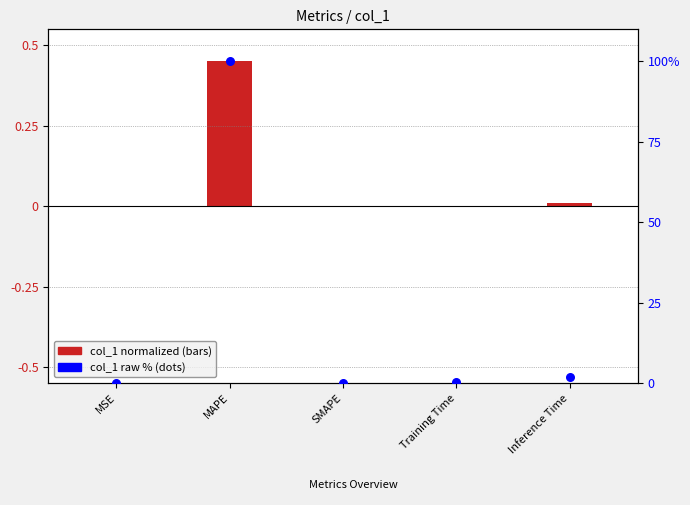

Which series has the largest total across all categories?

col_1 (raw %)